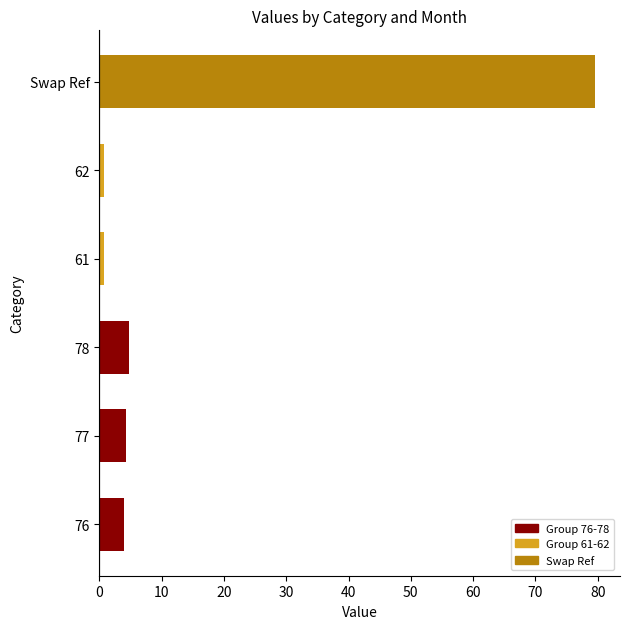

How many categories are shown in the chart?

6